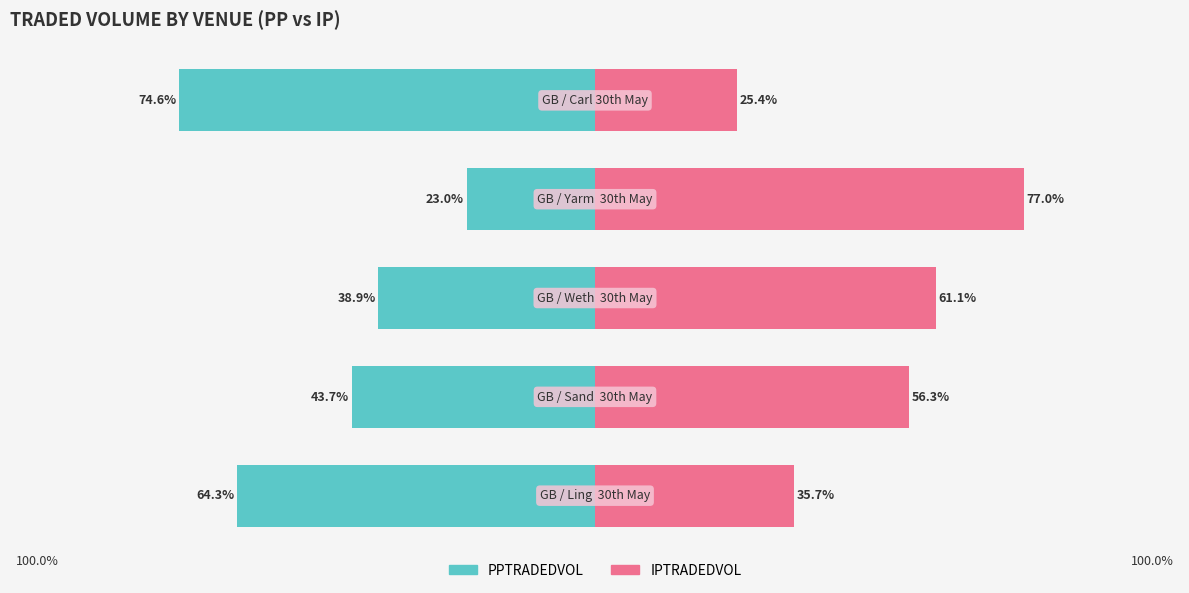

Reading left to right, transcribe all the data shown in this chart.

PPTRADEDVOL: -64.3	-43.7	-38.9	-23.0	-74.6
IPTRADEDVOL: 35.7	56.3	61.1	77.0	25.4